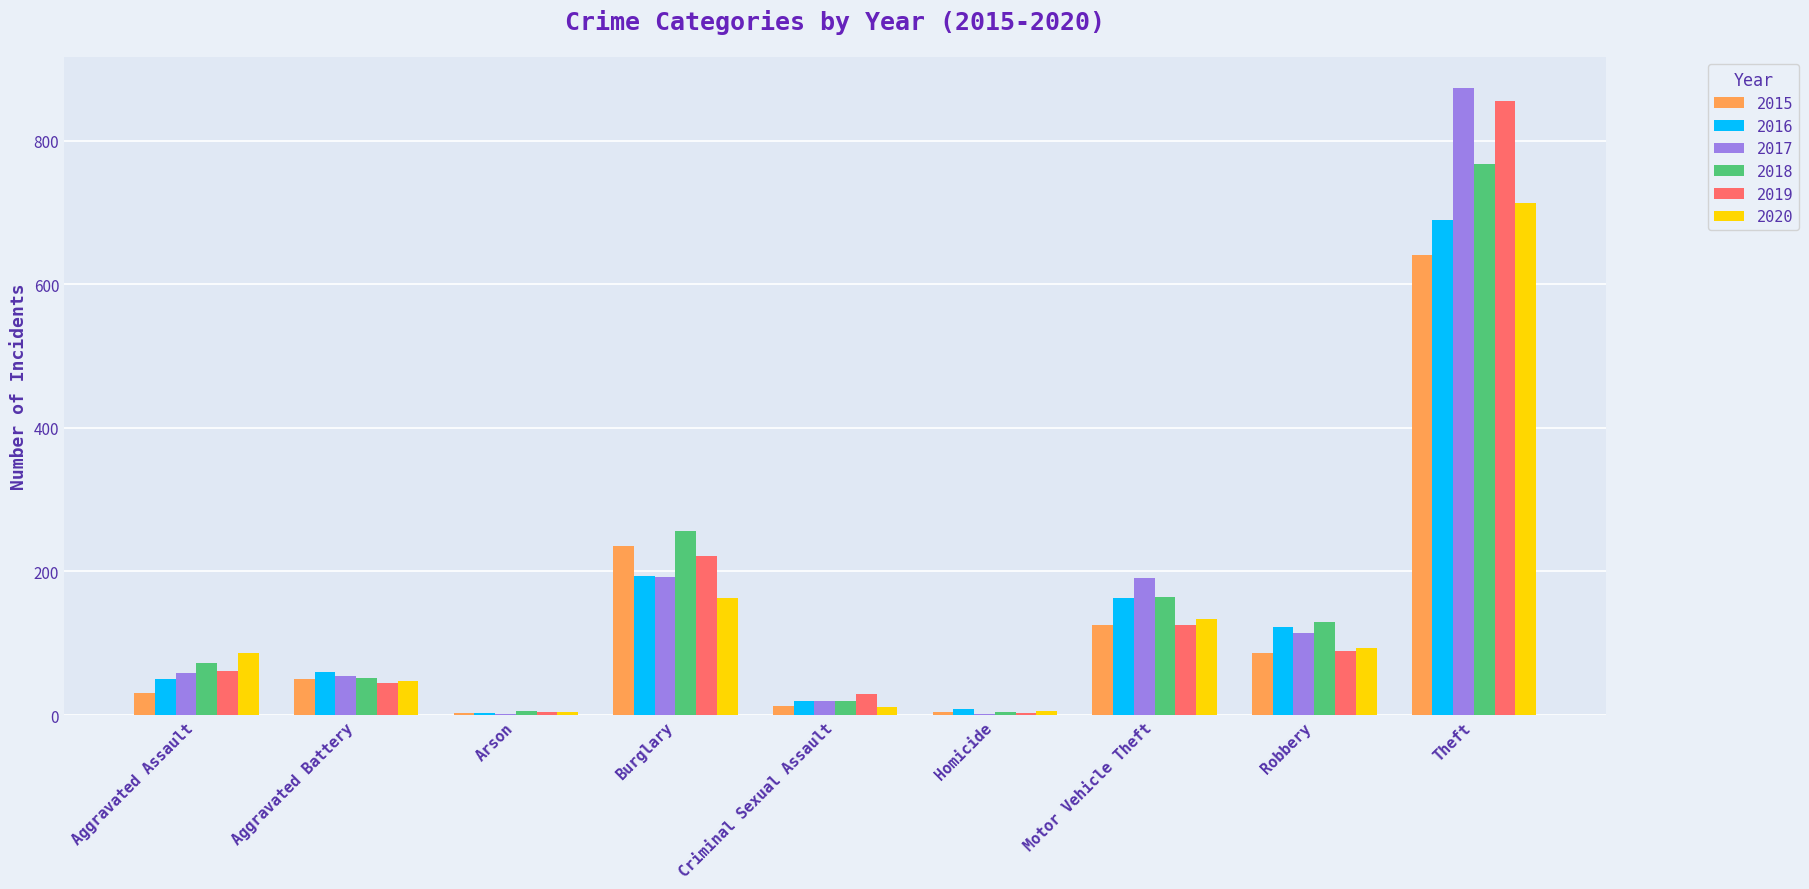

Where is 2018 nearest to the value 386?

Burglary